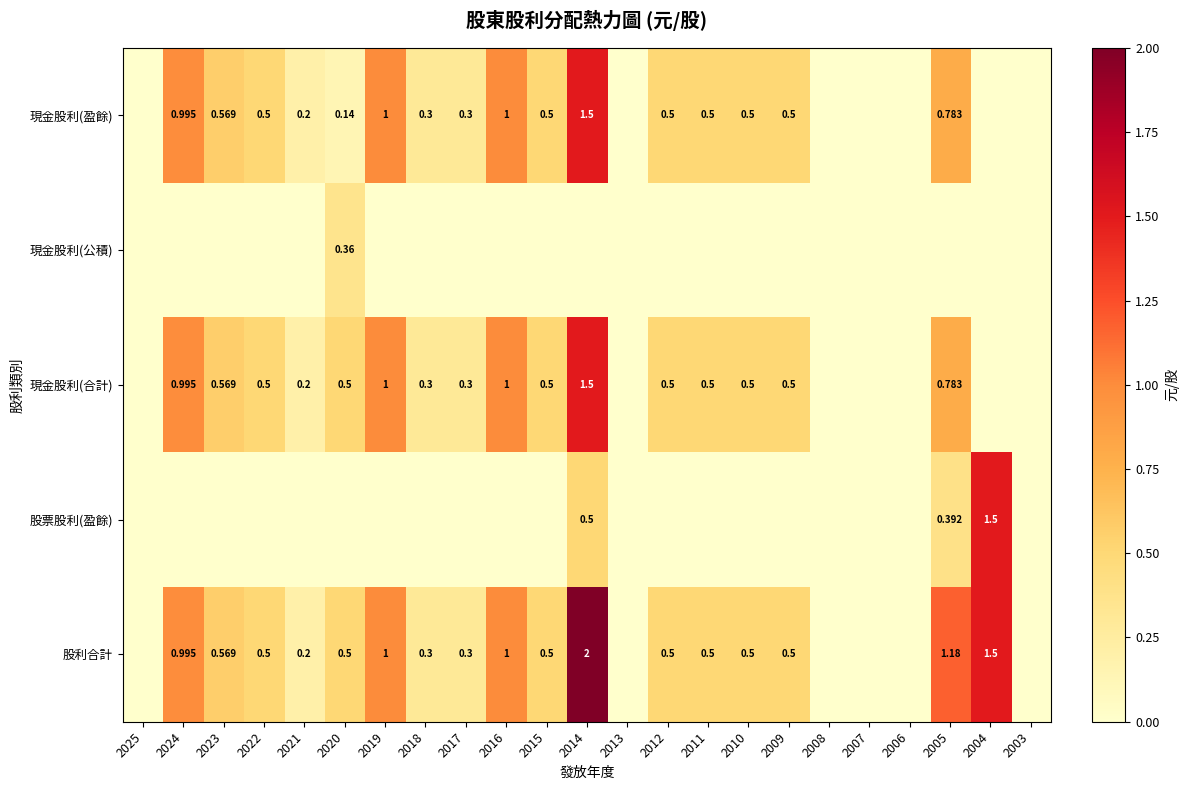

The value of 現金股利(盈餘) at 2007 is 0.0. True or false?

True